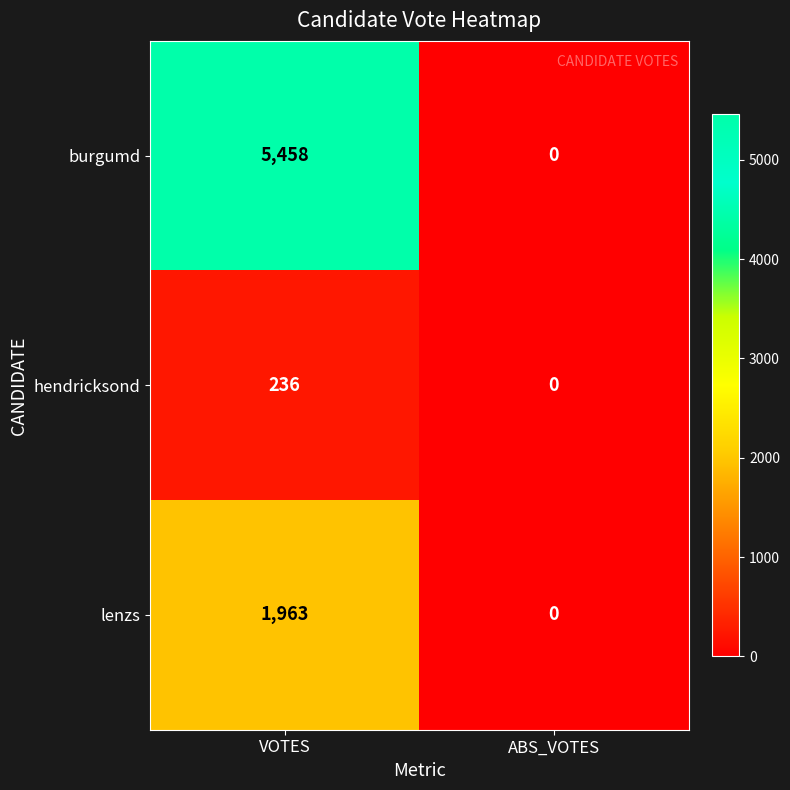

Count the number of data series in this chart.

3